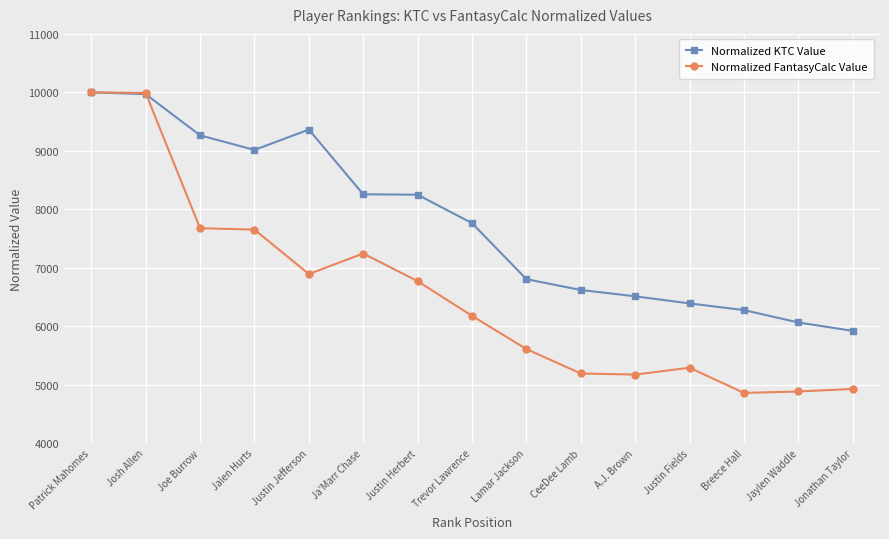

What is the value of the Normalized KTC Value point at the 4th from the left?

9015